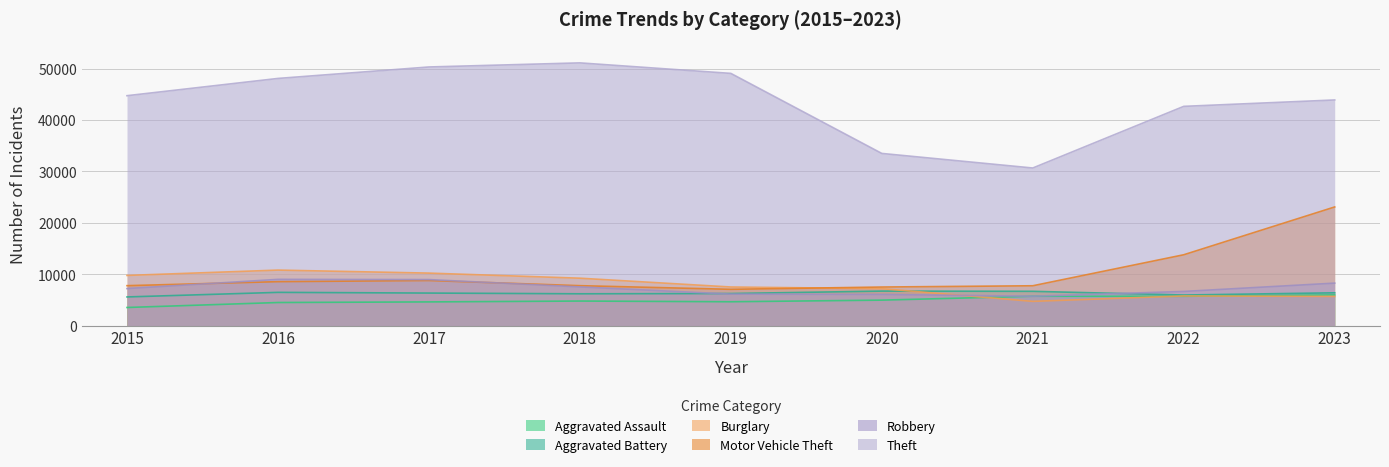

Which category has the highest value in the Robbery series?

2016